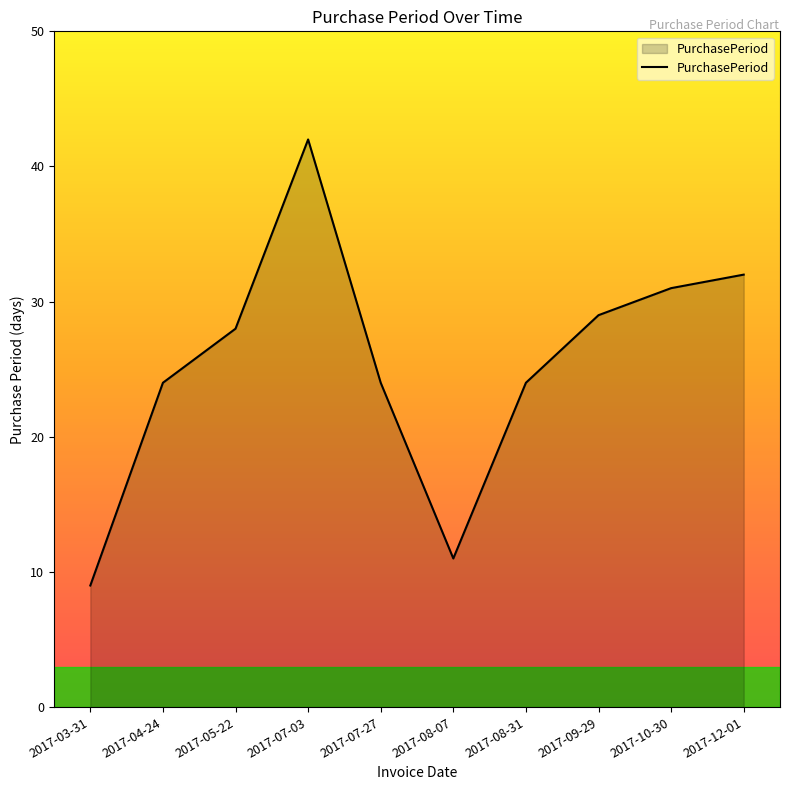

What is the average value?

25